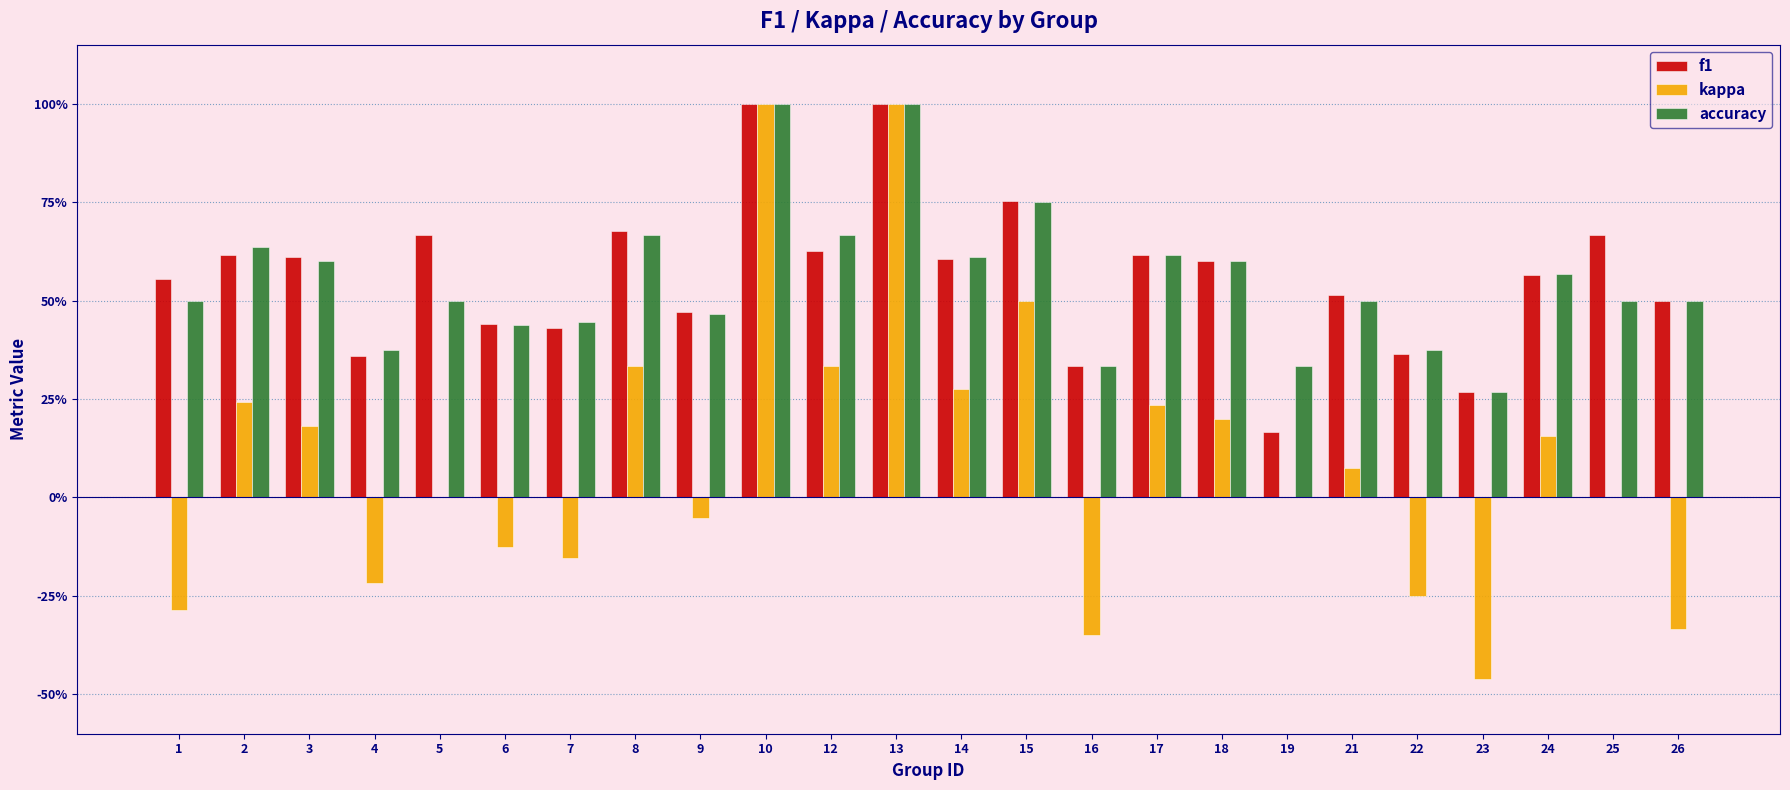

Is the value of f1 at 10 greater than the value of accuracy at 7?

Yes